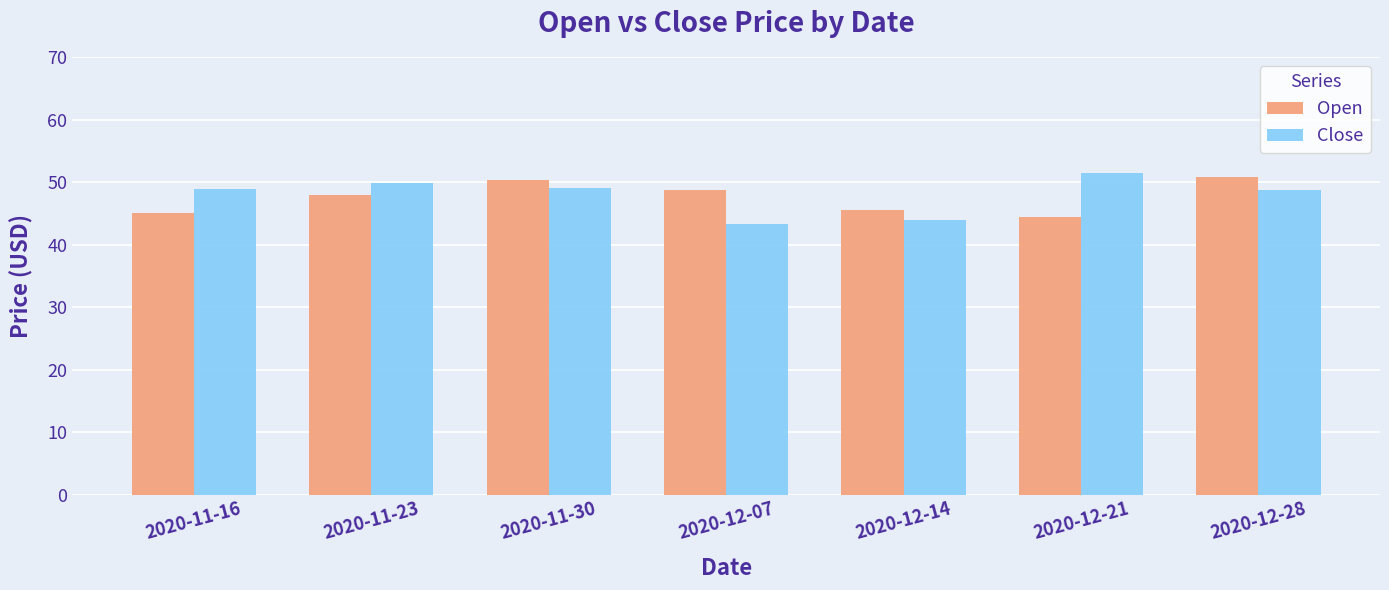

What is the lowest value of the Open series?

44.5